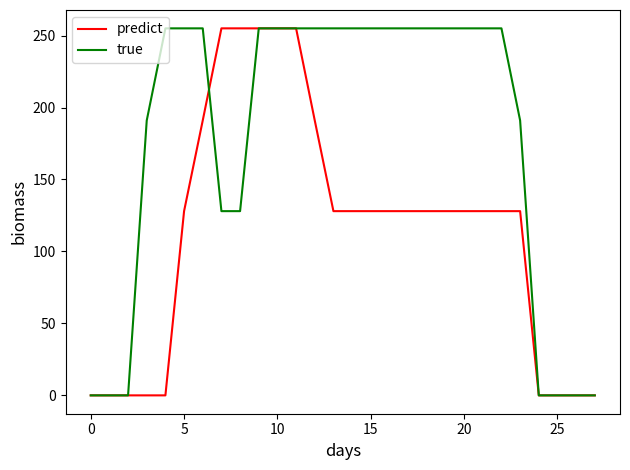

What is the average value of the true series?

178